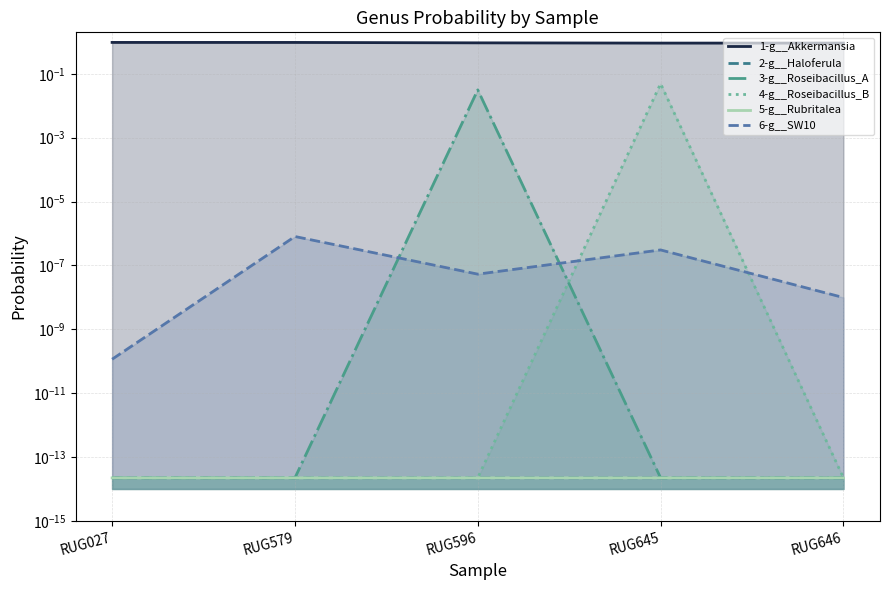

How many lines are shown in the chart?

6